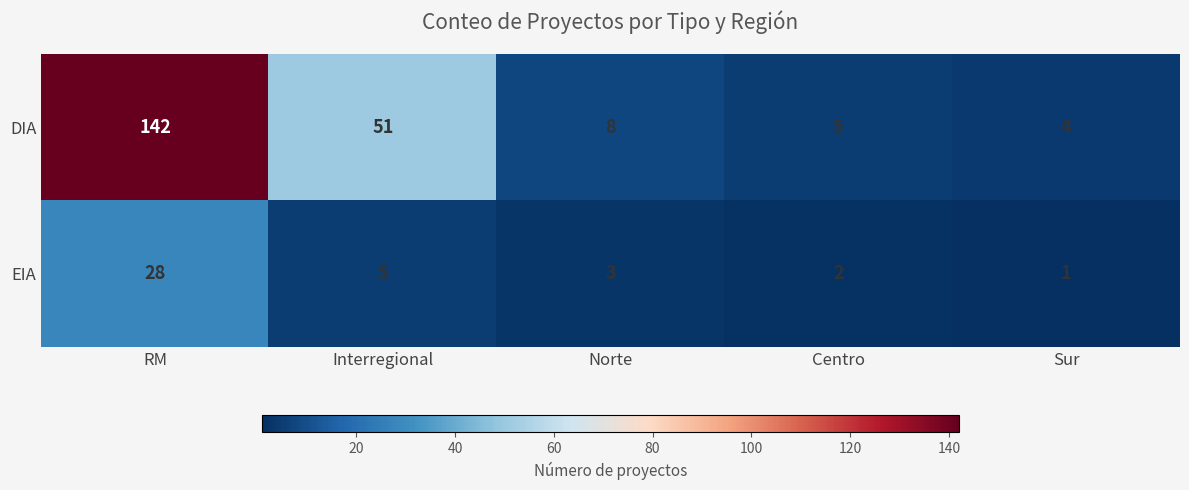

Which series has the largest total across all categories?

DIA